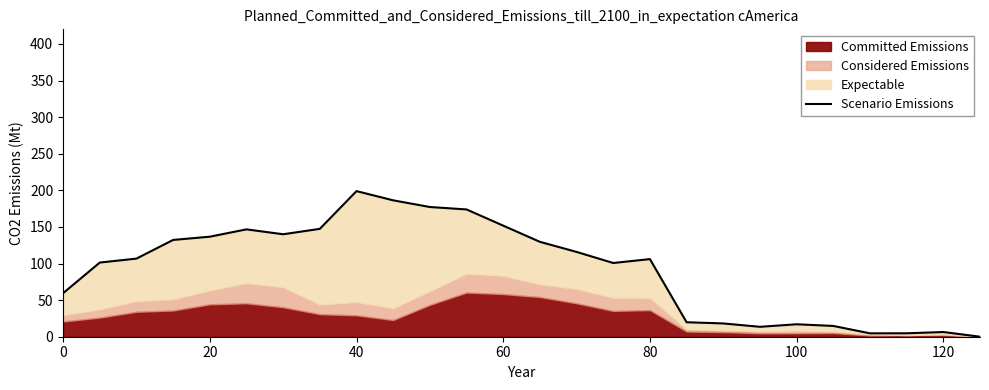

How many lines are shown in the chart?

1